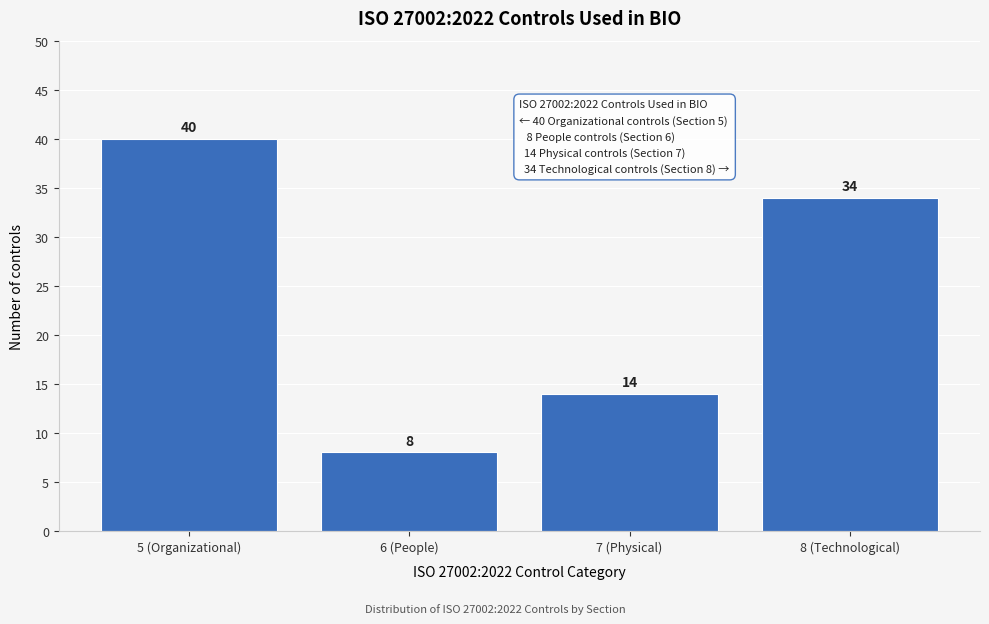

Reading left to right, extract all data points from this chart.

40	8	14	34